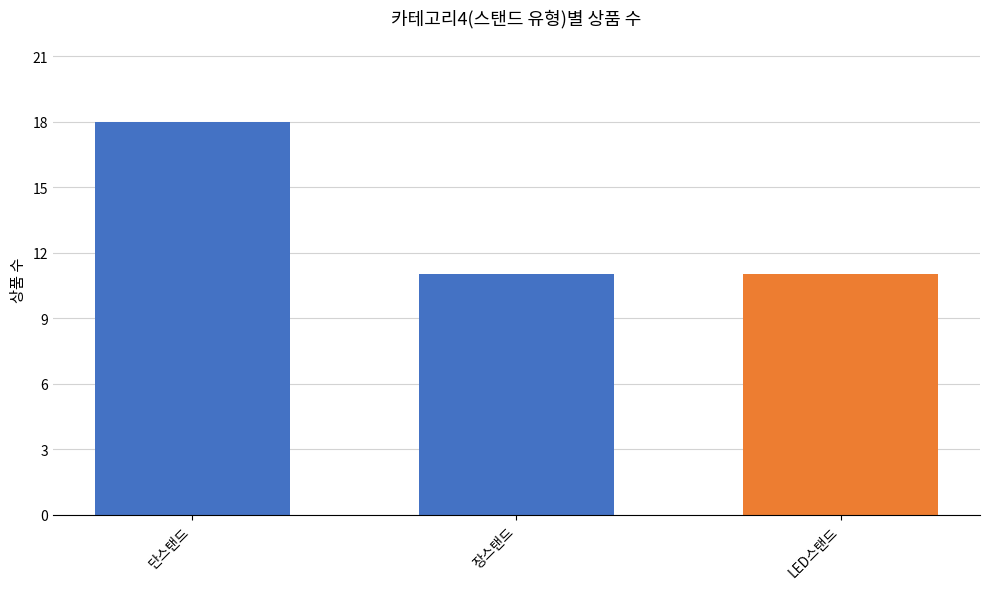

What is the sum of the values at 장스탠드 and LED스탠드?

22